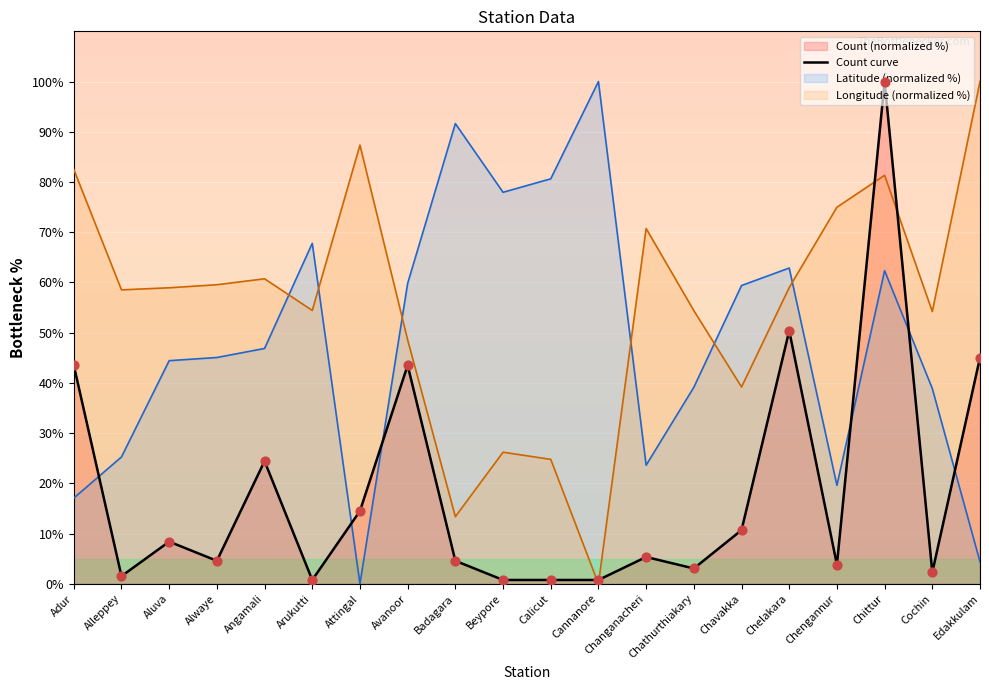

What is the change in value from Alleppey to Attingal?

+13.0